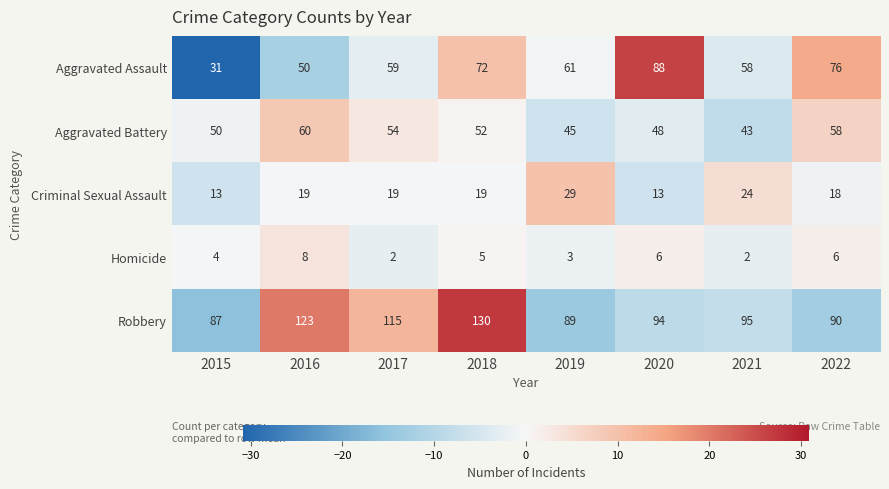

How many Aggravated Battery values are between 48 and 58?

5